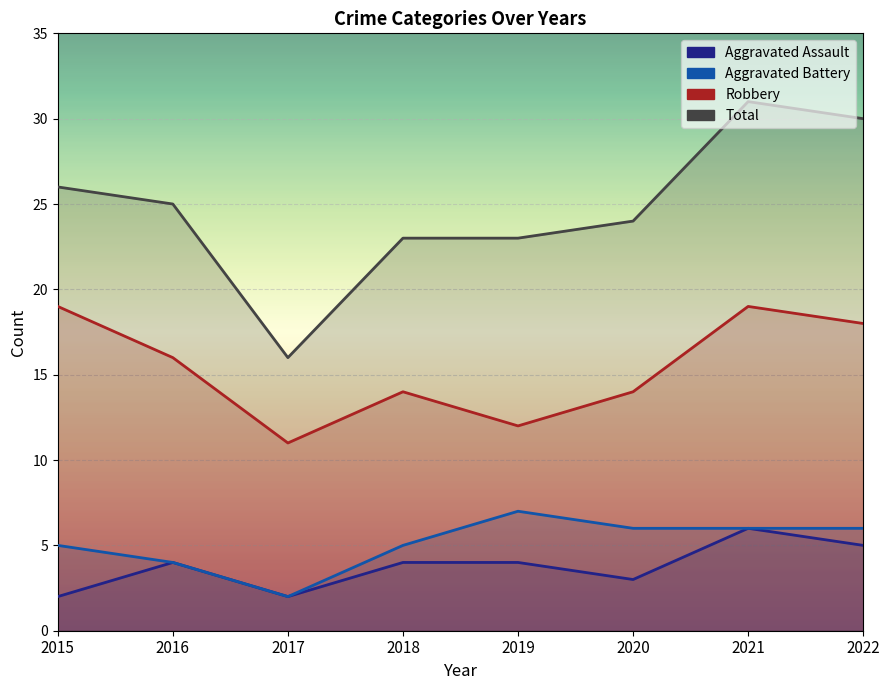

True or false: Total has a value of 38 at 2020.

False